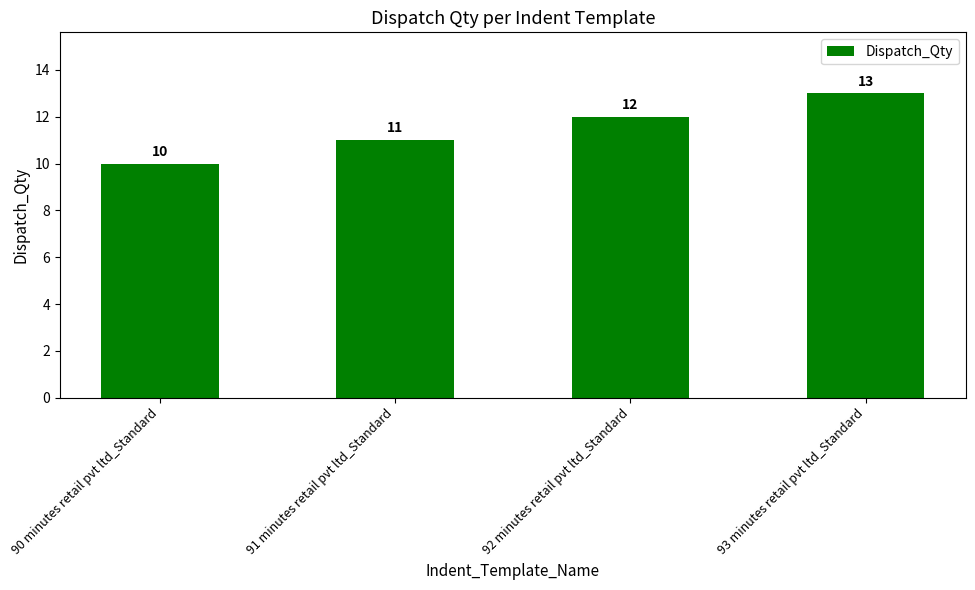

What is the change in value from 92 minutes retail pvt ltd_Standard to 93 minutes retail pvt ltd_Standard?

+1